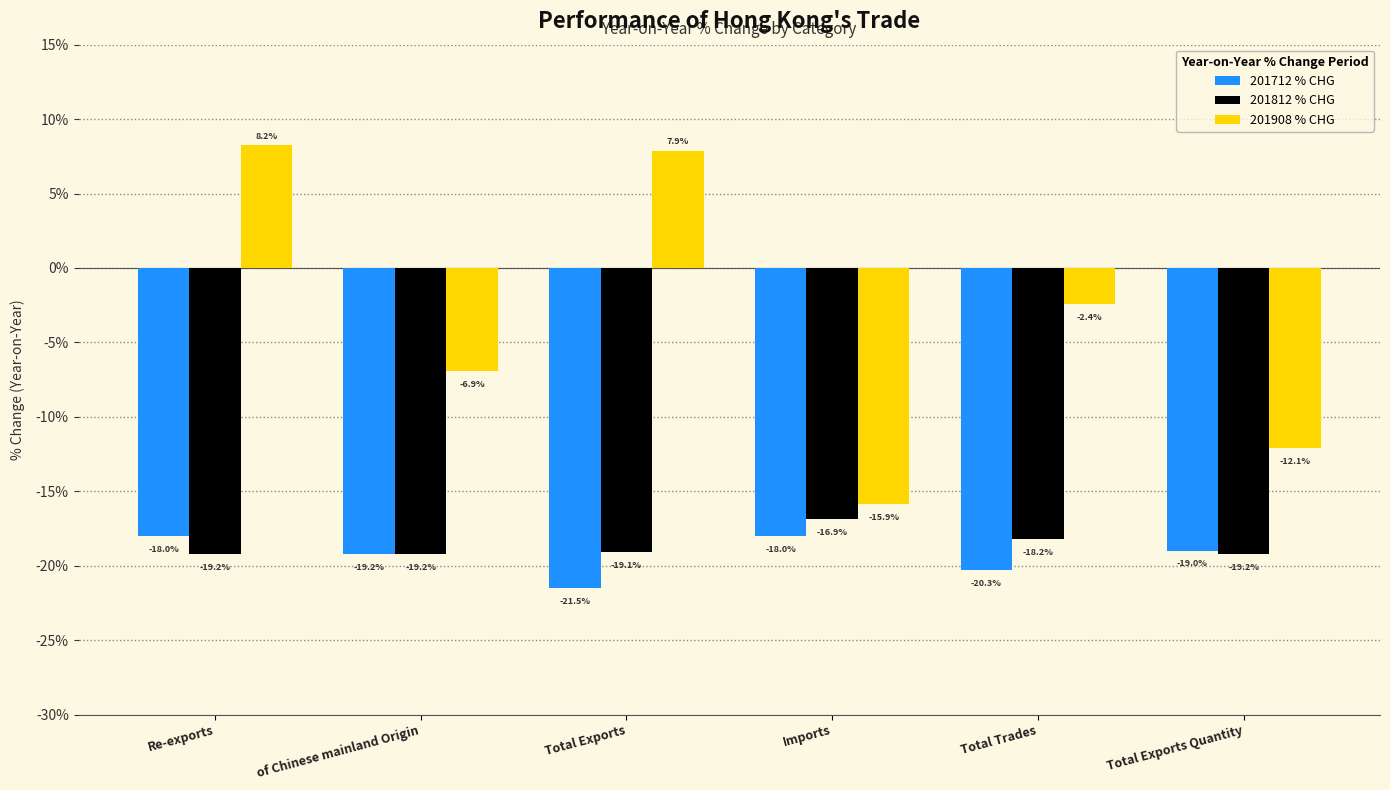

What is the total value across all series at Total Trades?

-40.9